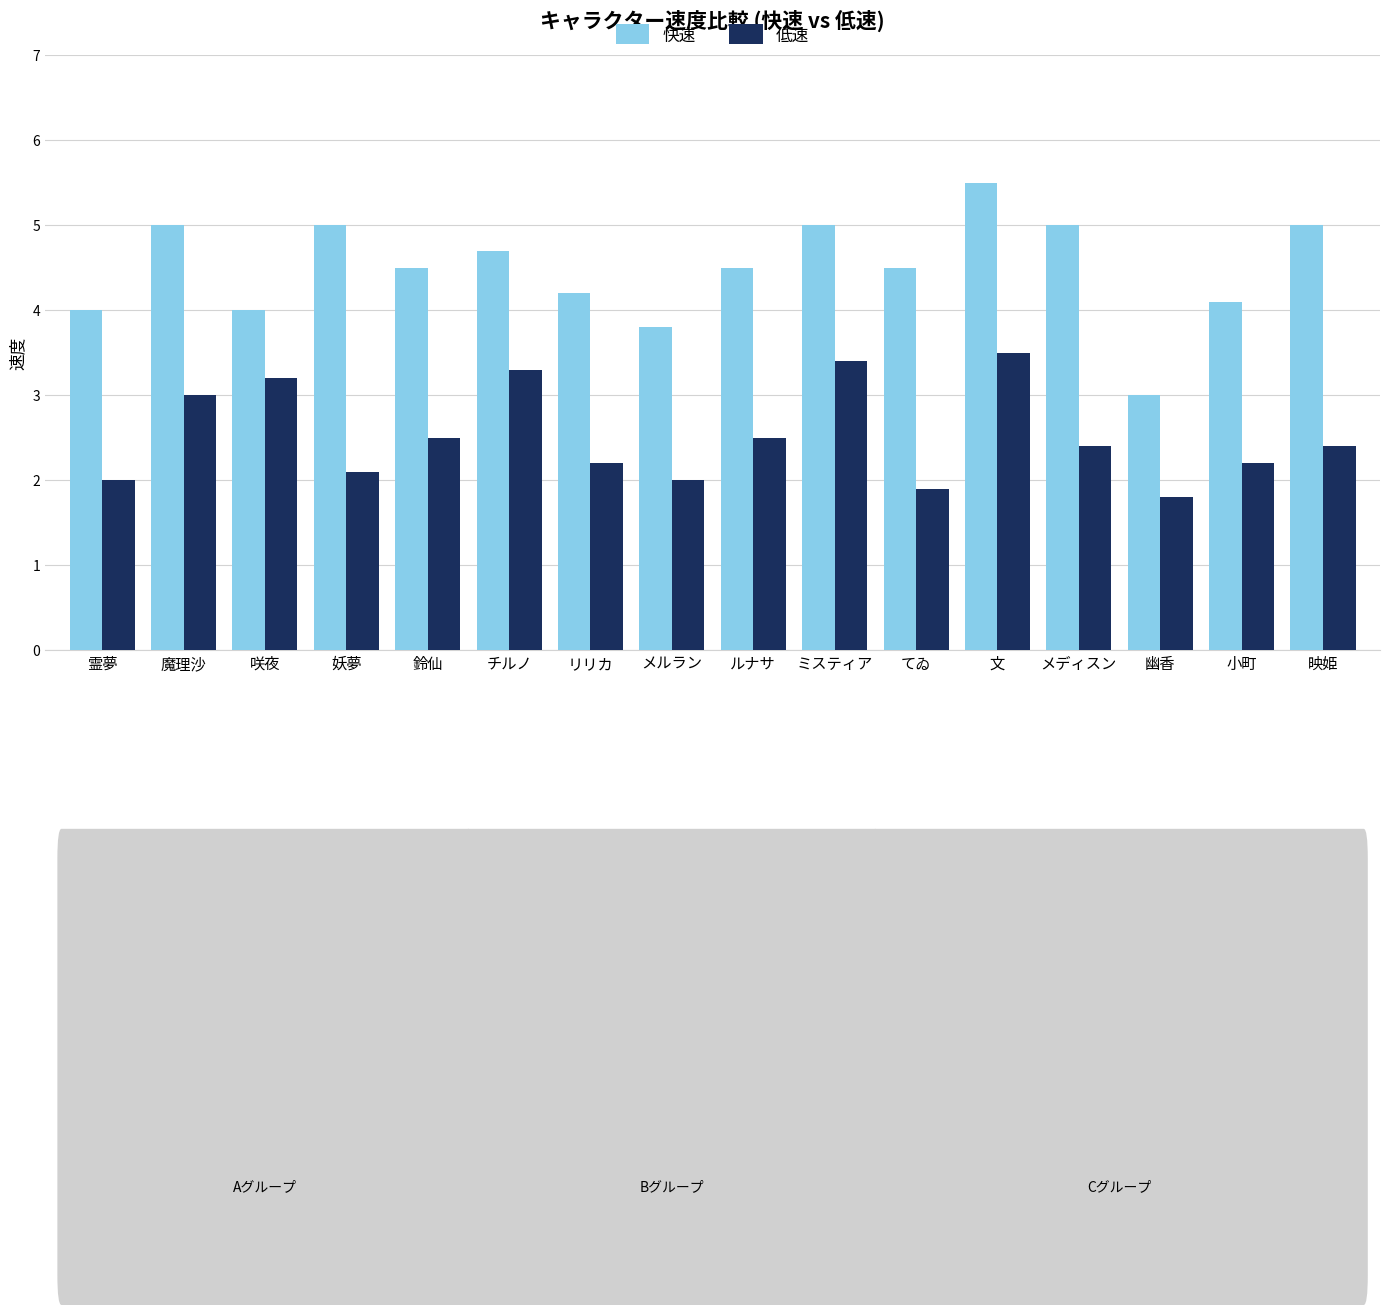

What is the total value across all series at ミスティア?

8.4